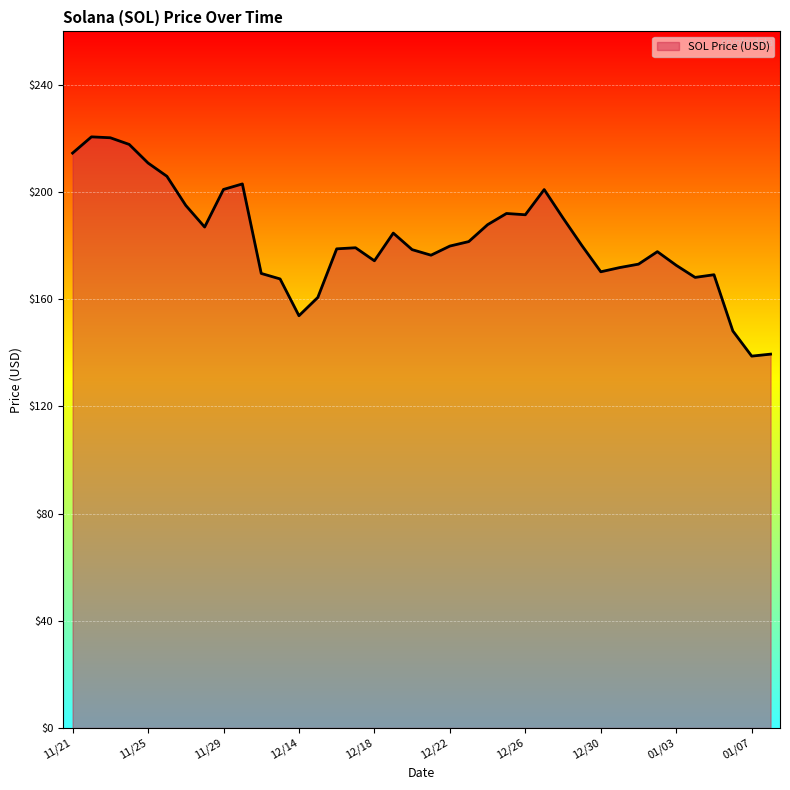

What is the difference between the maximum and minimum values?

81.8